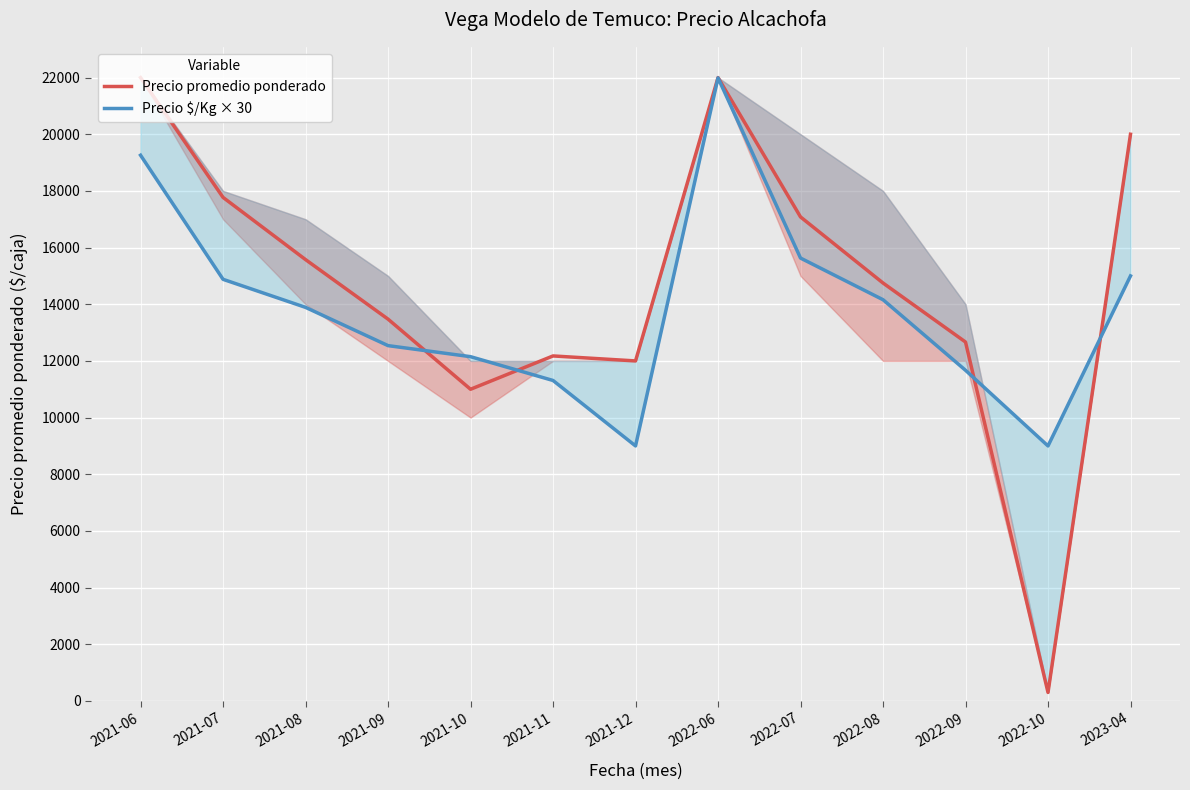

Where is the first local maximum for Precio $/Kg × 30?

2022-06